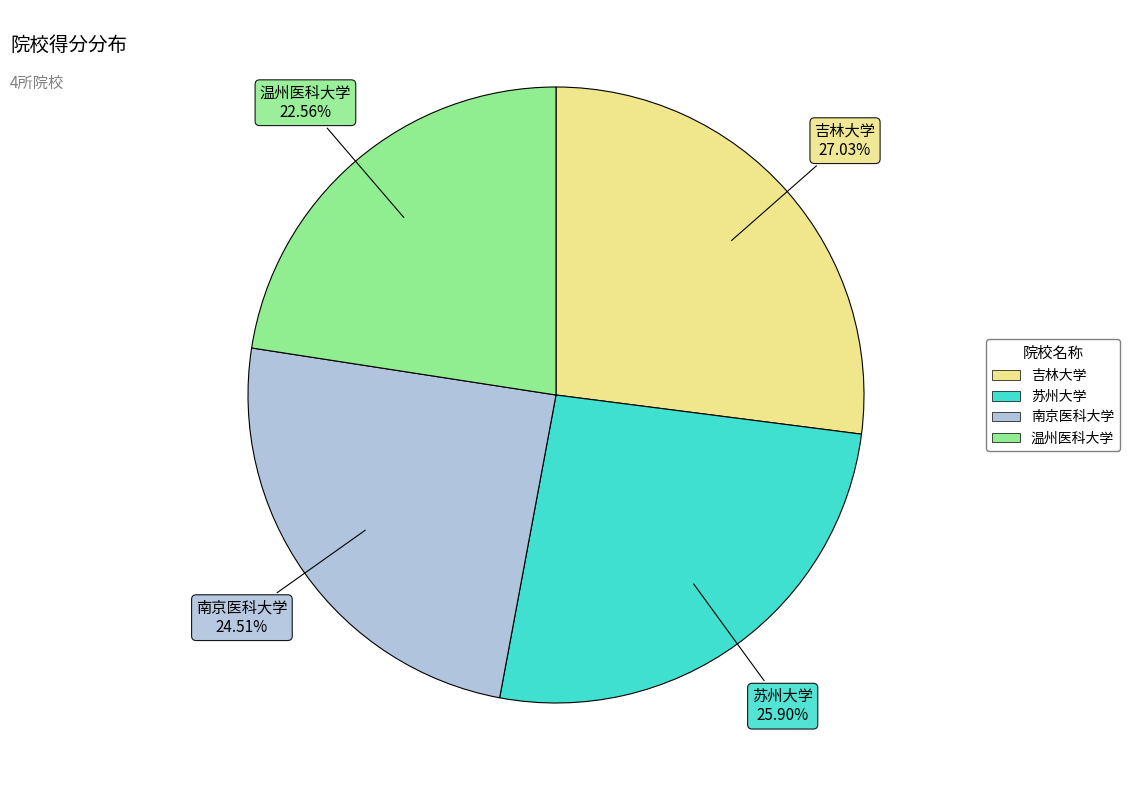

Does 南京医科大学 account for over 50% of the chart?

No